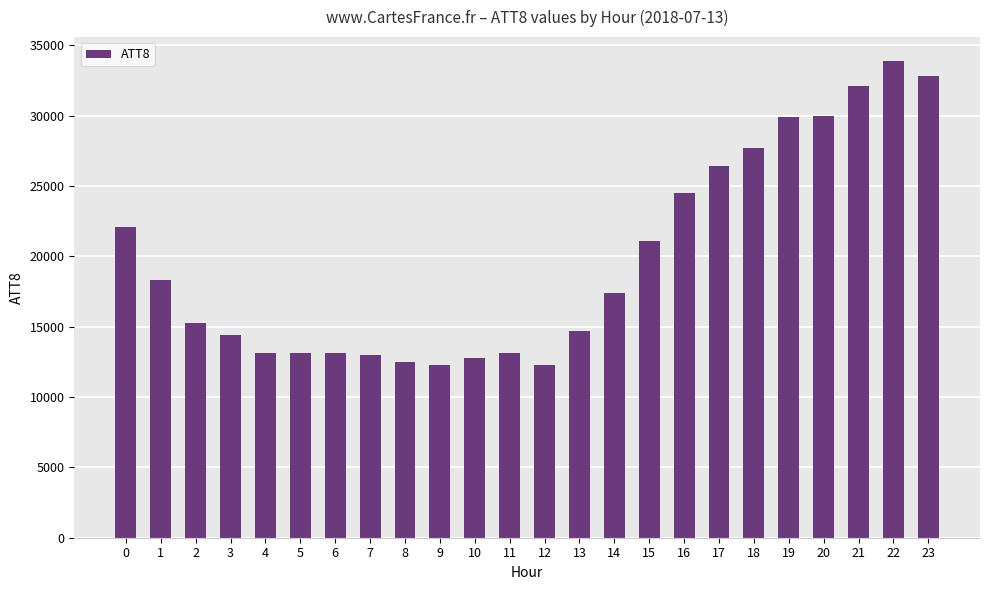

Is it true that the value at 10 is 17388?

False